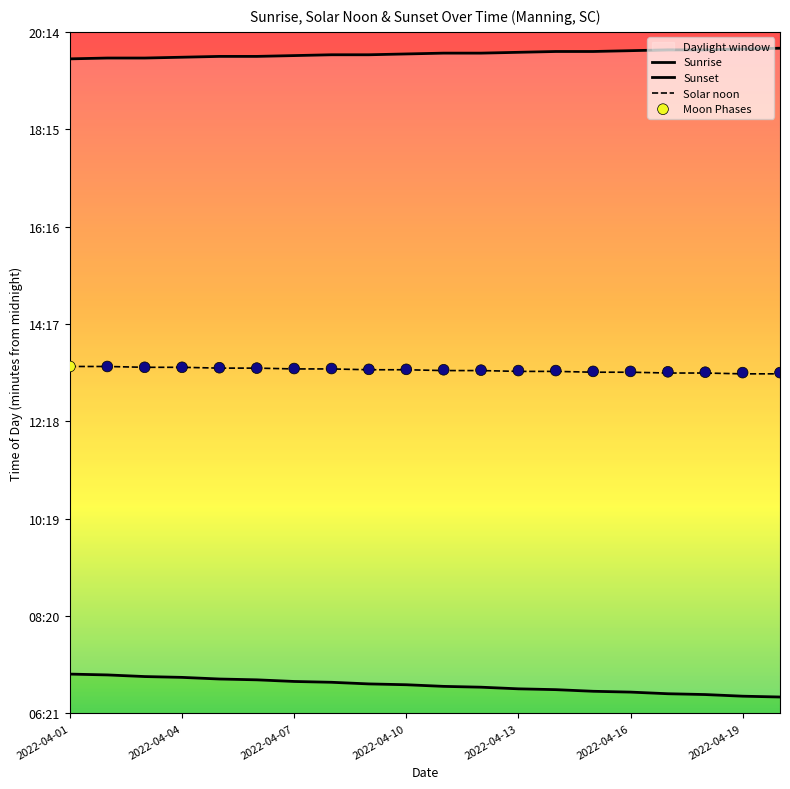

What are all the series names shown in the legend?

Sunrise, Sunset, Solar noon, Moon Phases